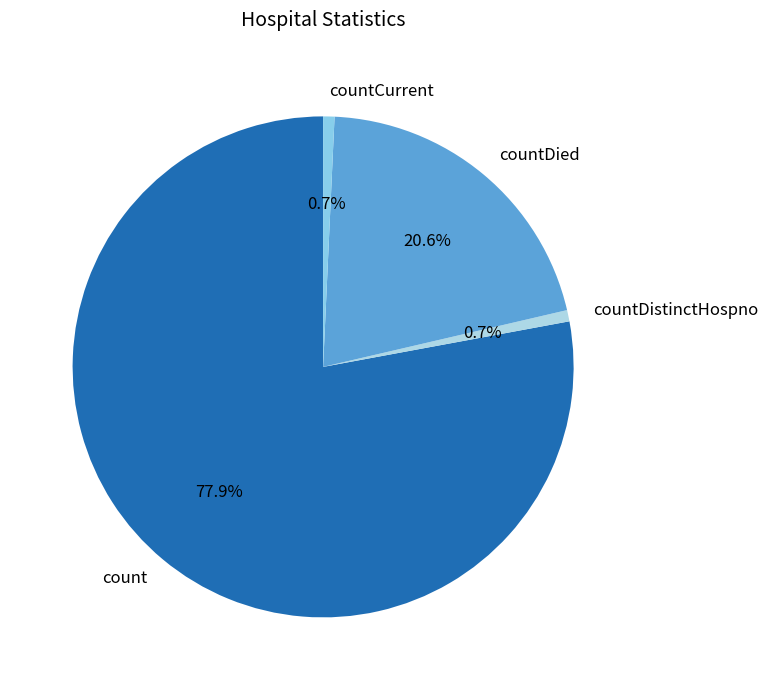

To the nearest percent, what percentage of the pie is countDied?

21%